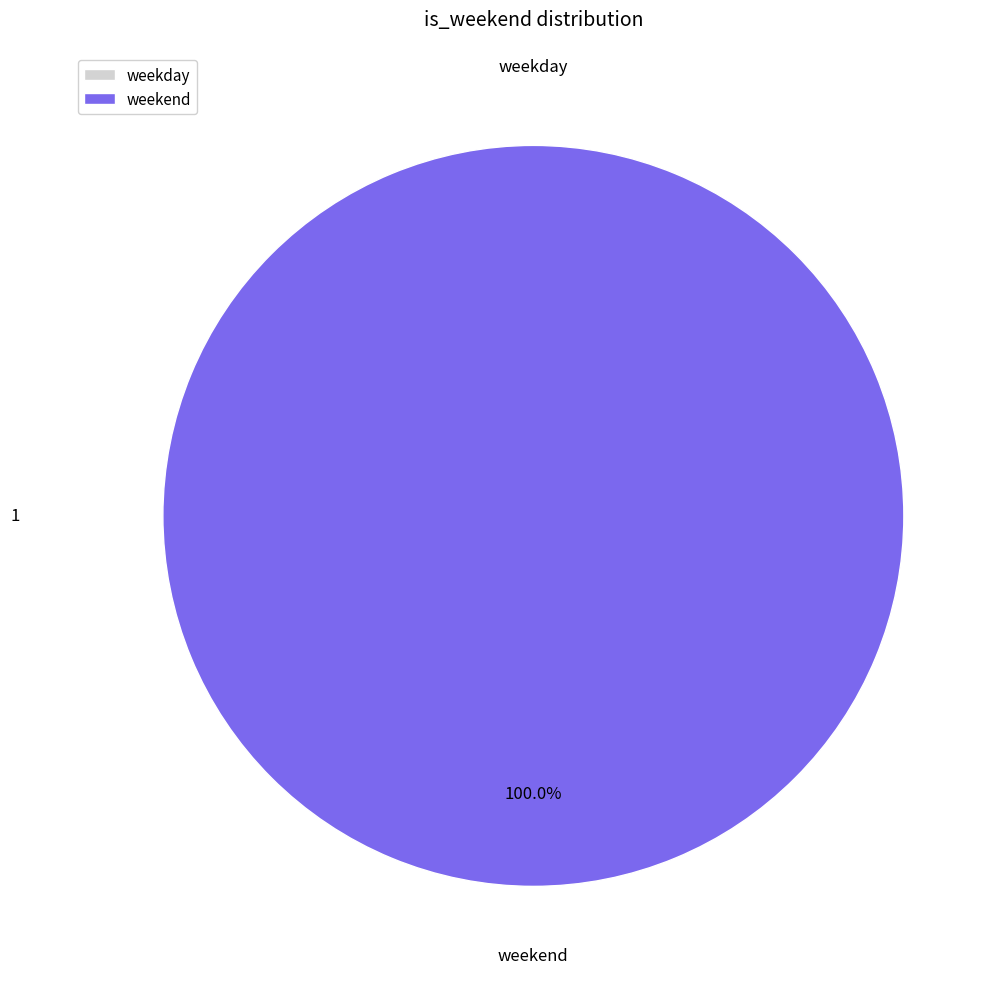

What is the majority slice?

weekend